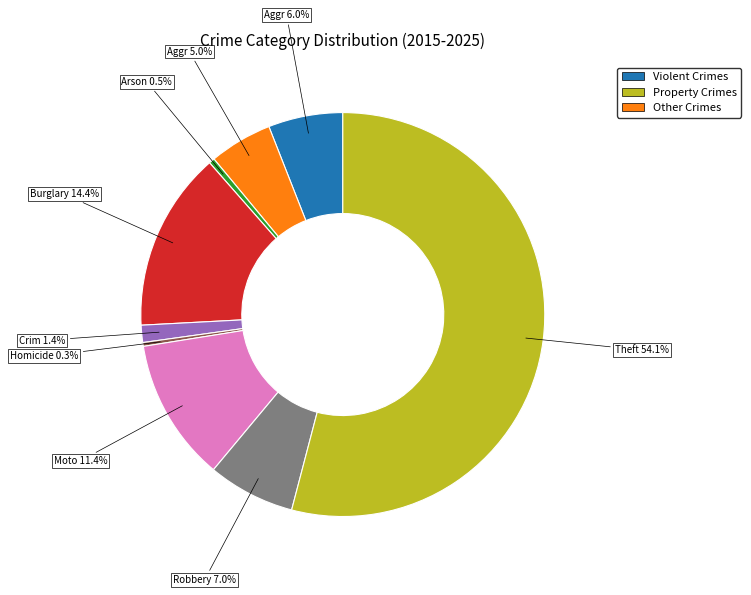

Is there a majority slice in this chart?

Yes